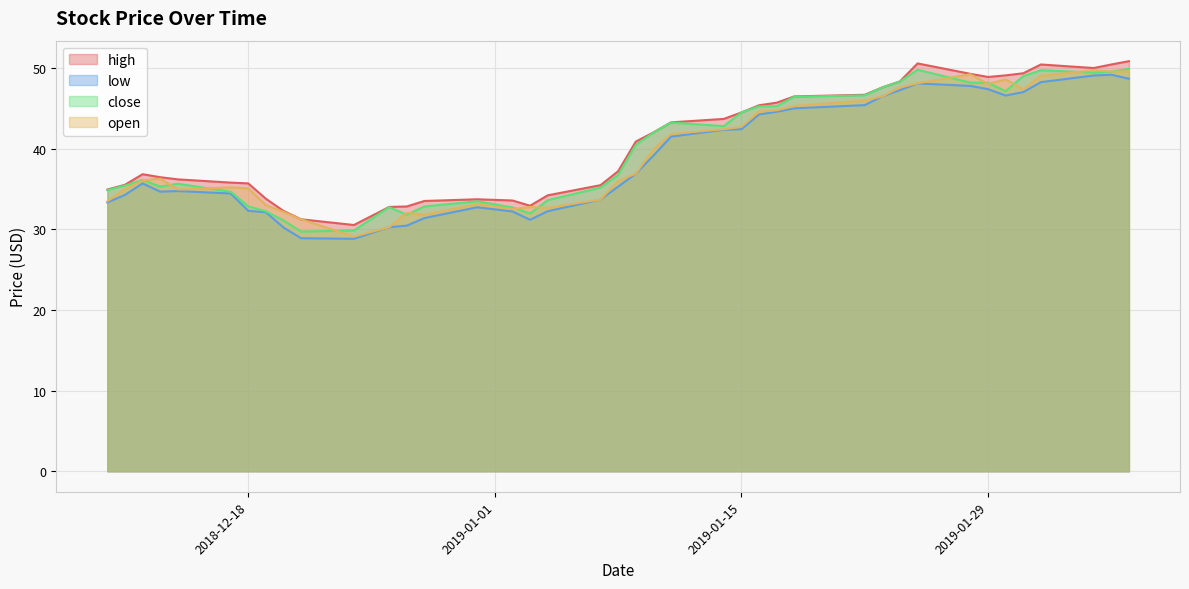

Reading left to right, list all the values displayed in this chart.

high: 2018-12-10=34.9	2018-12-11=35.5	2018-12-12=36.8	2018-12-13=36.5	2018-12-14=36.2	2018-12-17=35.8	2018-12-18=35.7	2018-12-19=33.8	2018-12-20=32.3	2018-12-21=31.2	2018-12-24=30.5	2018-12-26=32.8	2018-12-27=32.8	2018-12-28=33.5	2018-12-31=33.7	2019-01-02=33.6	2019-01-03=32.9	2019-01-04=34.2	2019-01-07=35.5	2019-01-08=37.2	2019-01-09=40.9	2019-01-10=42.0	2019-01-11=43.3	2019-01-14=43.7	2019-01-15=44.5	2019-01-16=45.4	2019-01-17=45.7	2019-01-18=46.5	2019-01-22=46.7	2019-01-23=47.6	2019-01-24=48.4	2019-01-25=50.6	2019-01-28=49.3	2019-01-29=48.9	2019-01-30=49.1	2019-01-31=49.4	2019-02-01=50.5	2019-02-04=50.0	2019-02-05=50.5	2019-02-06=50.9
low: 2018-12-10=33.3	2018-12-11=34.3	2018-12-12=35.7	2018-12-13=34.7	2018-12-14=34.8	2018-12-17=34.5	2018-12-18=32.3	2018-12-19=32.1	2018-12-20=30.2	2018-12-21=28.9	2018-12-24=28.8	2018-12-26=30.3	2018-12-27=30.5	2018-12-28=31.4	2018-12-31=32.7	2019-01-02=32.2	2019-01-03=31.2	2019-01-04=32.2	2019-01-07=33.7	2019-01-08=35.3	2019-01-09=36.9	2019-01-10=39.1	2019-01-11=41.5	2019-01-14=42.4	2019-01-15=42.4	2019-01-16=44.2	2019-01-17=44.6	2019-01-18=45.0	2019-01-22=45.4	2019-01-23=46.5	2019-01-24=47.3	2019-01-25=48.1	2019-01-28=47.8	2019-01-29=47.4	2019-01-30=46.6	2019-01-31=47.0	2019-02-01=48.3	2019-02-04=49.1	2019-02-05=49.2	2019-02-06=48.7
close: 2018-12-10=34.9	2018-12-11=35.4	2018-12-12=36.1	2018-12-13=35.3	2018-12-14=35.7	2018-12-17=34.7	2018-12-18=32.9	2018-12-19=32.2	2018-12-20=31.1	2018-12-21=29.7	2018-12-24=29.9	2018-12-26=32.8	2018-12-27=31.8	2018-12-28=32.8	2018-12-31=33.5	2019-01-02=32.7	2019-01-03=32.0	2019-01-04=33.6	2019-01-07=35.2	2019-01-08=36.7	2019-01-09=40.5	2019-01-10=42.0	2019-01-11=43.2	2019-01-14=42.8	2019-01-15=44.5	2019-01-16=45.3	2019-01-17=45.3	2019-01-18=46.5	2019-01-22=46.6	2019-01-23=47.6	2019-01-24=48.3	2019-01-25=49.8	2019-01-28=48.2	2019-01-29=48.2	2019-01-30=47.1	2019-01-31=49.0	2019-02-01=49.7	2019-02-04=49.5	2019-02-05=49.6	2019-02-06=49.9
open: 2018-12-10=33.5	2018-12-11=35.0	2018-12-12=36.1	2018-12-13=36.3	2018-12-14=34.9	2018-12-17=35.2	2018-12-18=35.1	2018-12-19=33.0	2018-12-20=32.2	2018-12-21=31.2	2018-12-24=29.1	2018-12-26=30.3	2018-12-27=32.0	2018-12-28=31.8	2018-12-31=33.1	2019-01-02=32.5	2019-01-03=32.8	2019-01-04=32.7	2019-01-07=33.7	2019-01-08=36.0	2019-01-09=36.9	2019-01-10=39.9	2019-01-11=41.8	2019-01-14=42.4	2019-01-15=42.7	2019-01-16=44.6	2019-01-17=44.8	2019-01-18=45.3	2019-01-22=46.0	2019-01-23=46.5	2019-01-24=47.6	2019-01-25=48.1	2019-01-28=49.2	2019-01-29=48.0	2019-01-30=48.6	2019-01-31=47.4	2019-02-01=49.0	2019-02-04=49.7	2019-02-05=49.6	2019-02-06=49.6